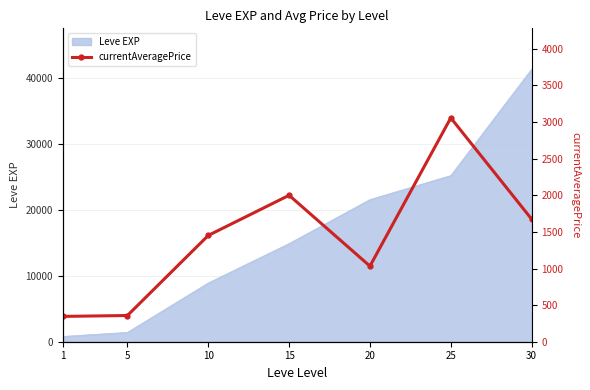

How many data points are above 1451?

4